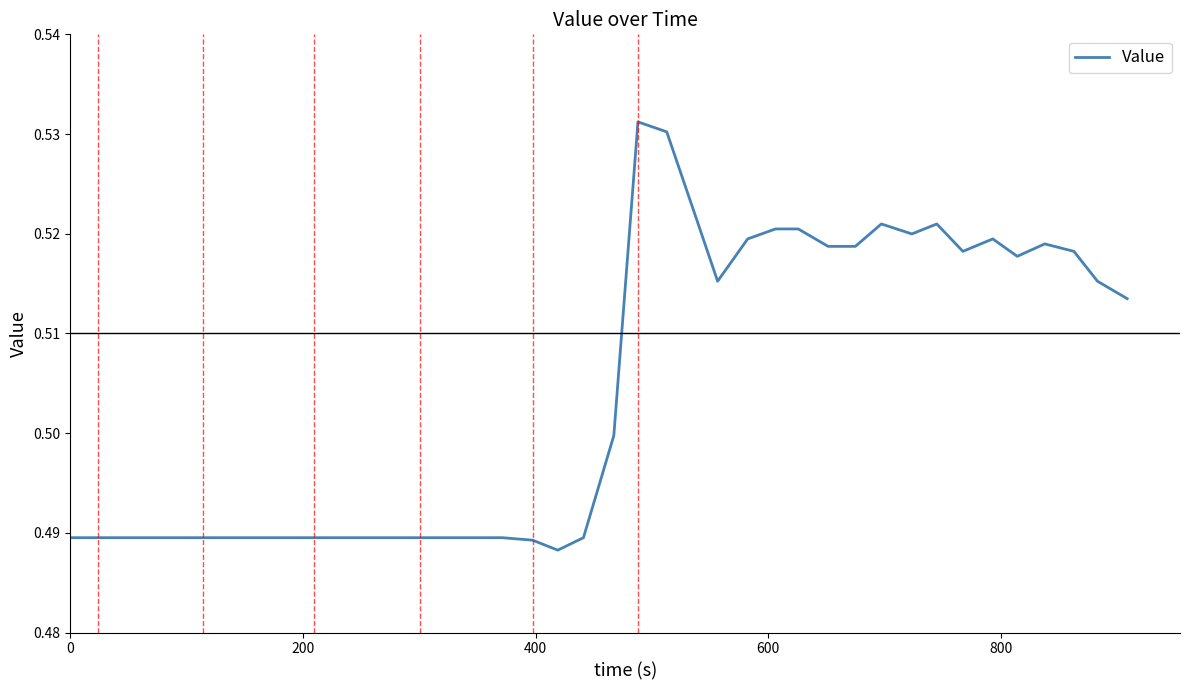

Is this an area chart (filled region under the line)?

No